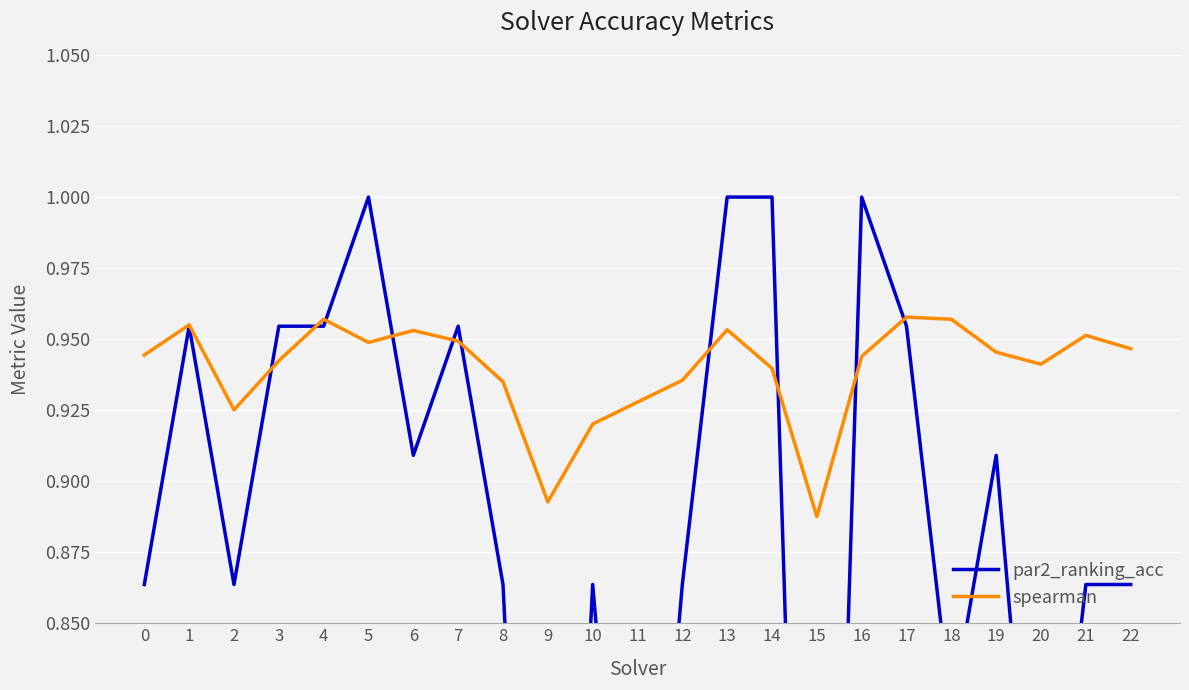

What value does the spearman series have at 5?

0.9